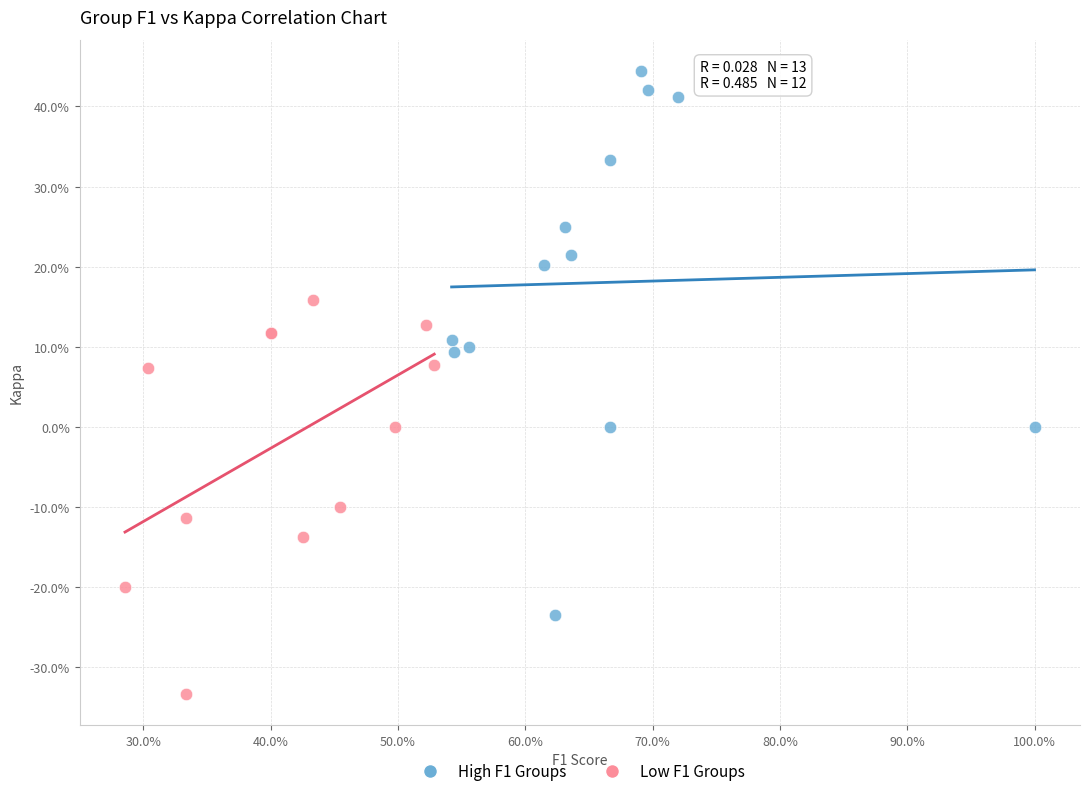

Which series reaches the maximum Y coordinate?

High F1 Groups